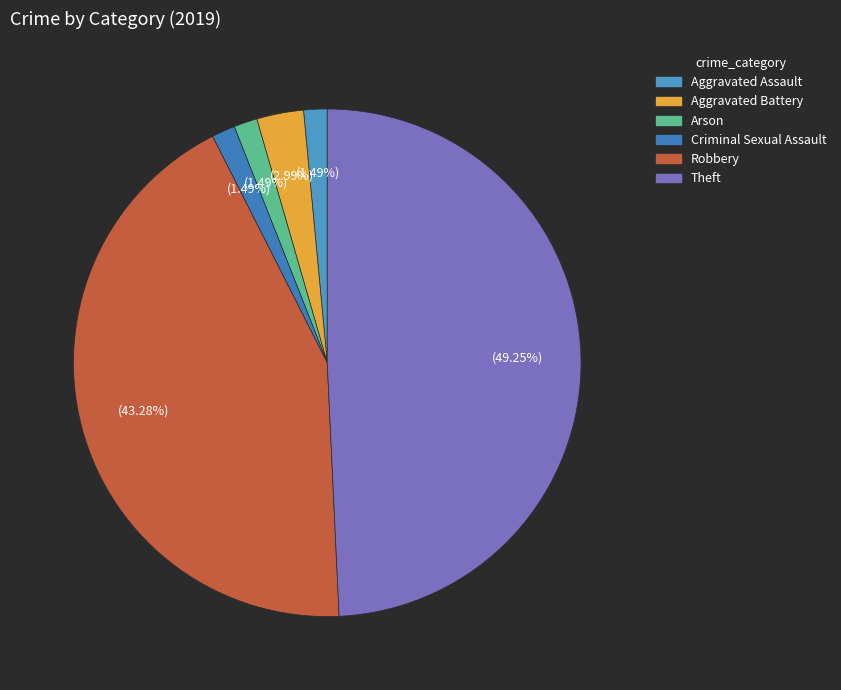

How many segments does this pie chart have?

6